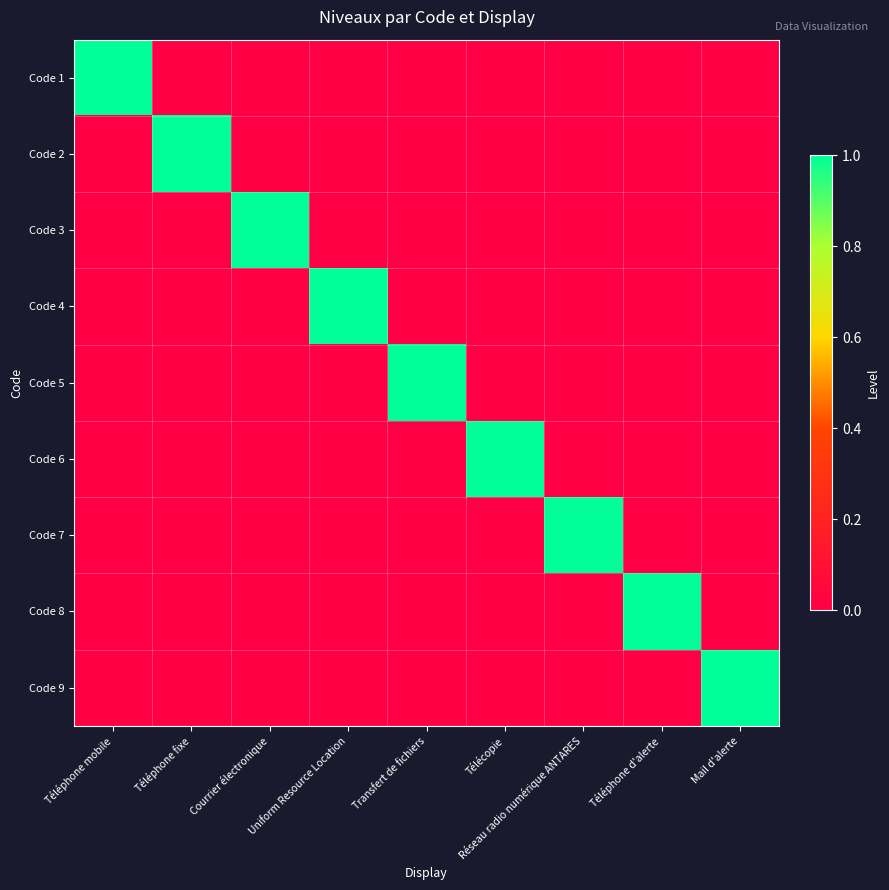

List the series in order of their peak value, highest first.

Code 1, Code 2, Code 3, Code 4, Code 5, Code 6, Code 7, Code 8, Code 9